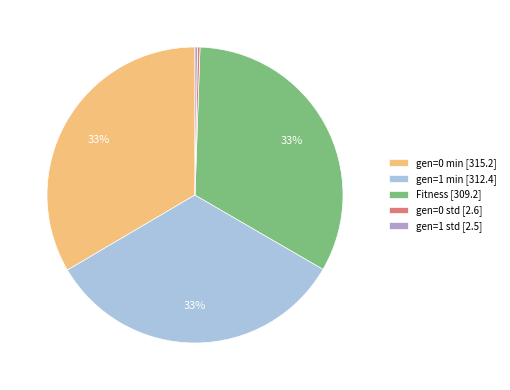

Do gen=0 min [315.2] and Fitness [309.2] together represent more than half of the pie?

Yes